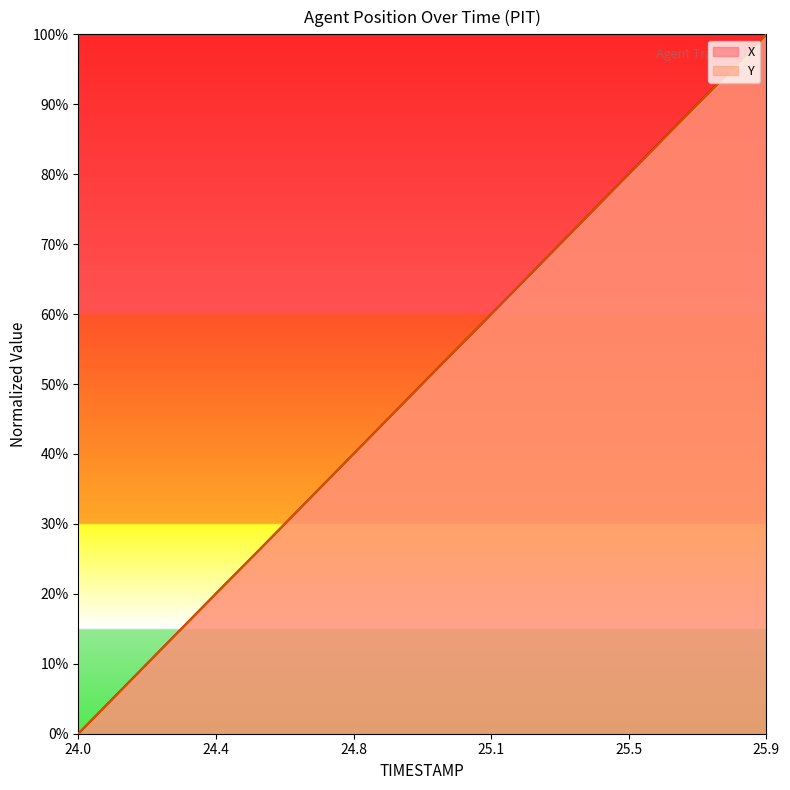

What are all the series names shown in the legend?

X, Y